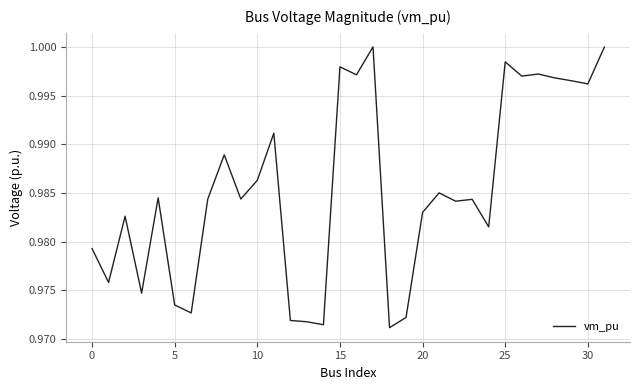

How many lines are shown in the chart?

1